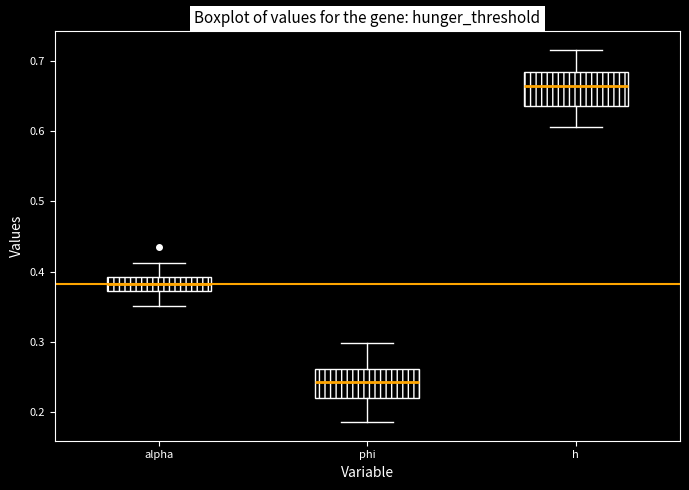

Where does the lower whisker of the box for phi end on the y-axis? The values are not printed on the chart, so give them approximately, as read against the axis.

0.19